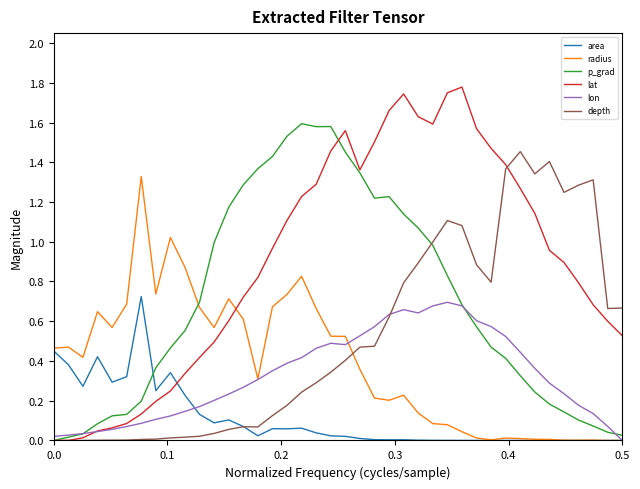

True or false: radius and p_grad cross at least once.

True